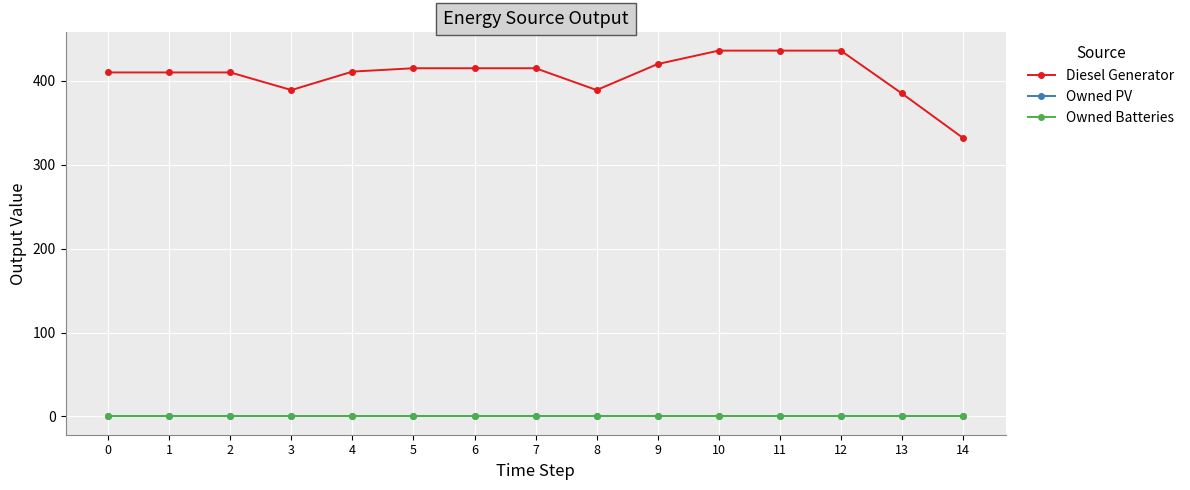

True or false: Owned PV and Owned Batteries intersect in this chart.

False